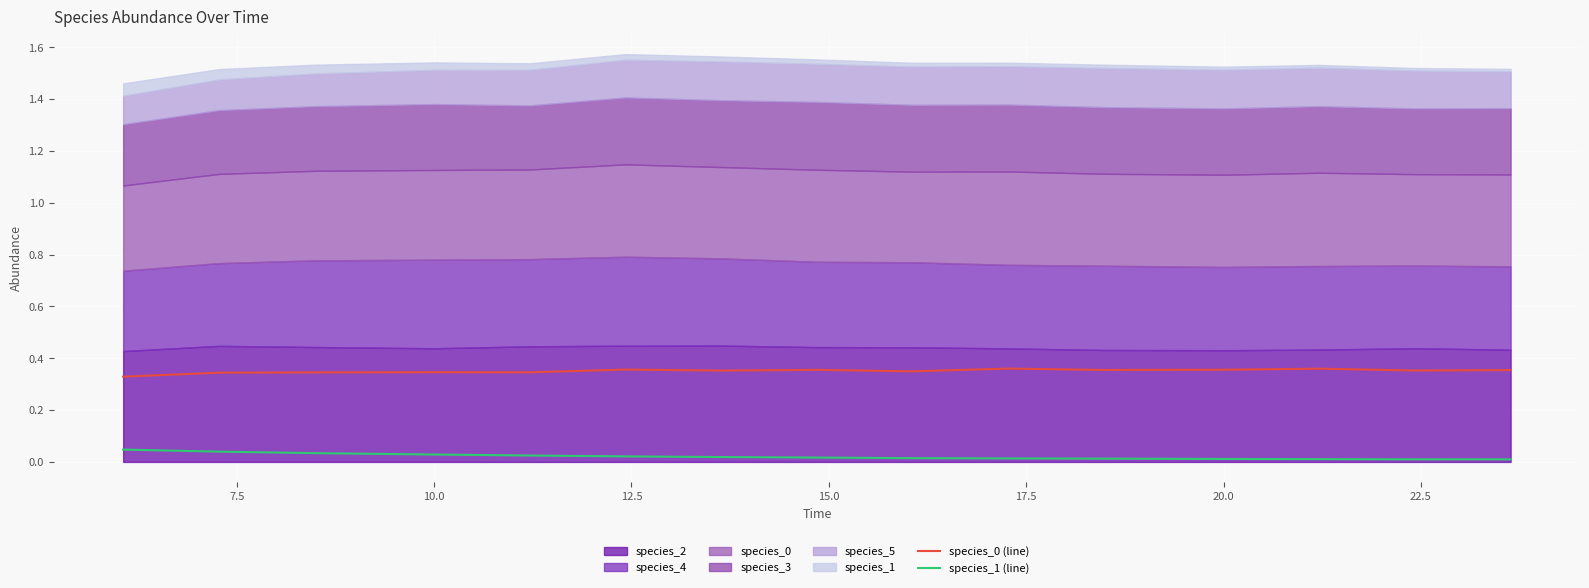

The species_1 (line) series shows 0.0 at 20.0. True or false?

True